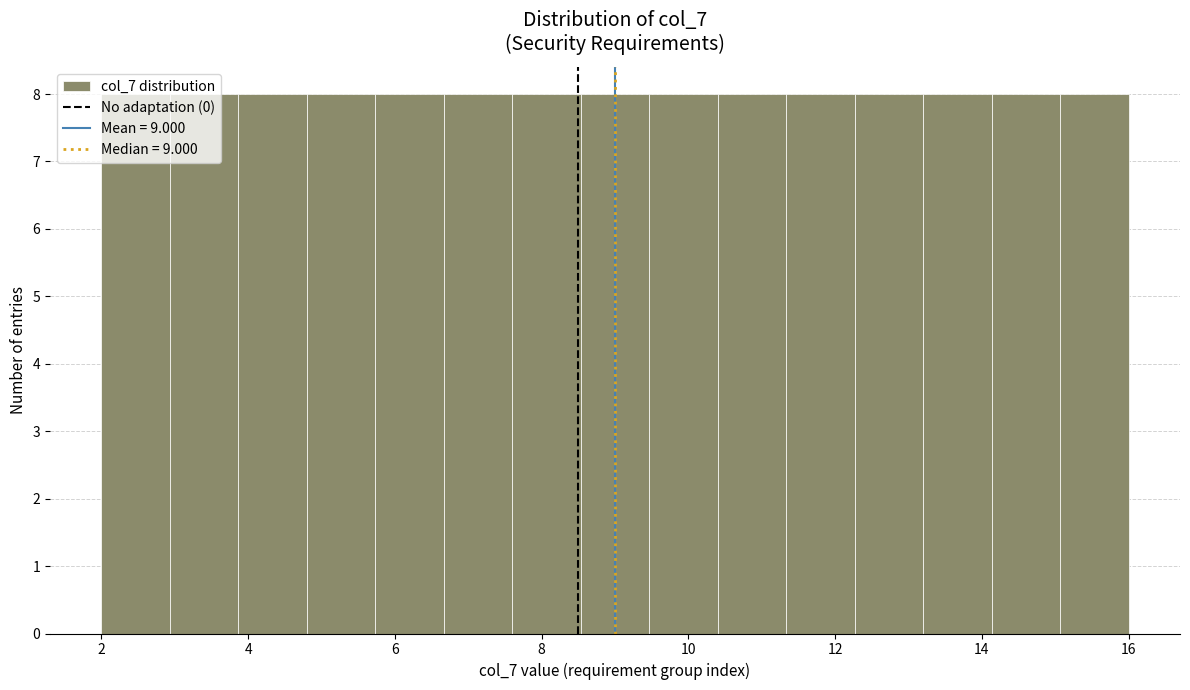

Reading left to right, transcribe this chart: for each bar, give the range it covers on the x-axis and its height. Neither the bar edges nor the heights are printed on the chart, so give them approximately, as read against the axes.

2.0 to 3.0: 8
3.0 to 3.8: 8
3.8 to 4.8: 8
4.8 to 5.8: 8
5.8 to 6.6: 8
6.6 to 7.6: 8
7.6 to 8.6: 8
8.6 to 9.4: 8
9.4 to 10.4: 8
10.4 to 11.4: 8
11.4 to 12.2: 8
12.2 to 13.2: 8
13.2 to 14.2: 8
14.2 to 15.0: 8
15.0 to 16.0: 8